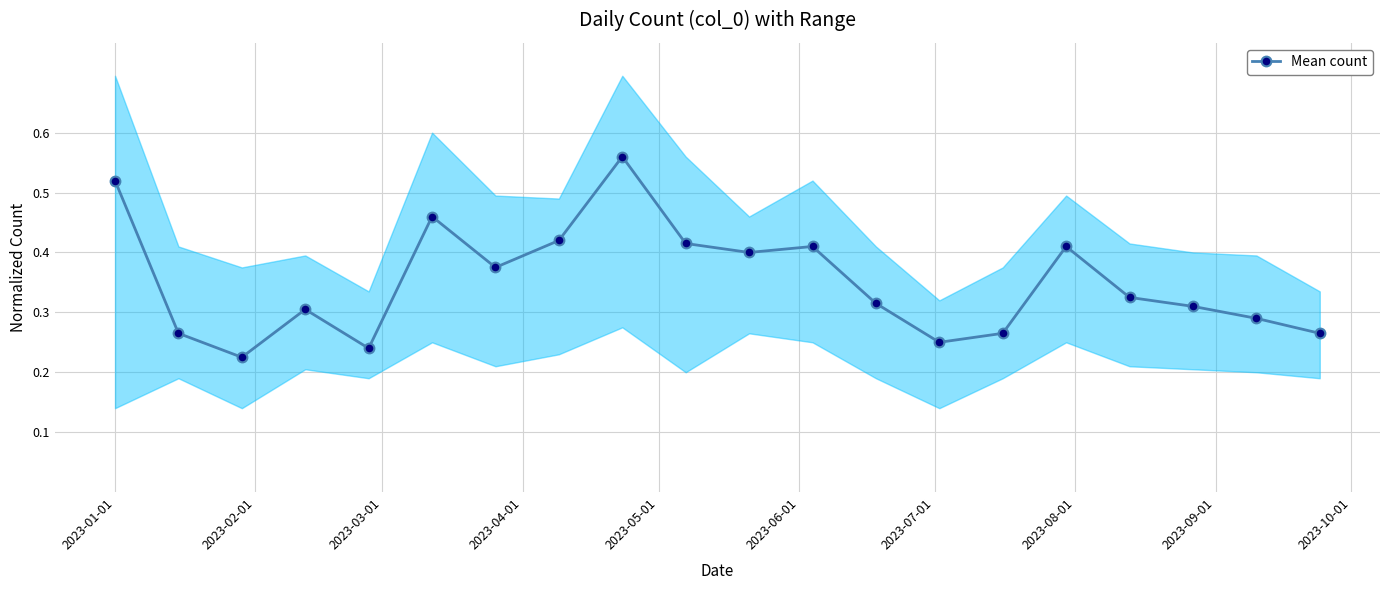

Count the Mean count values in the range 0 to 1.

20